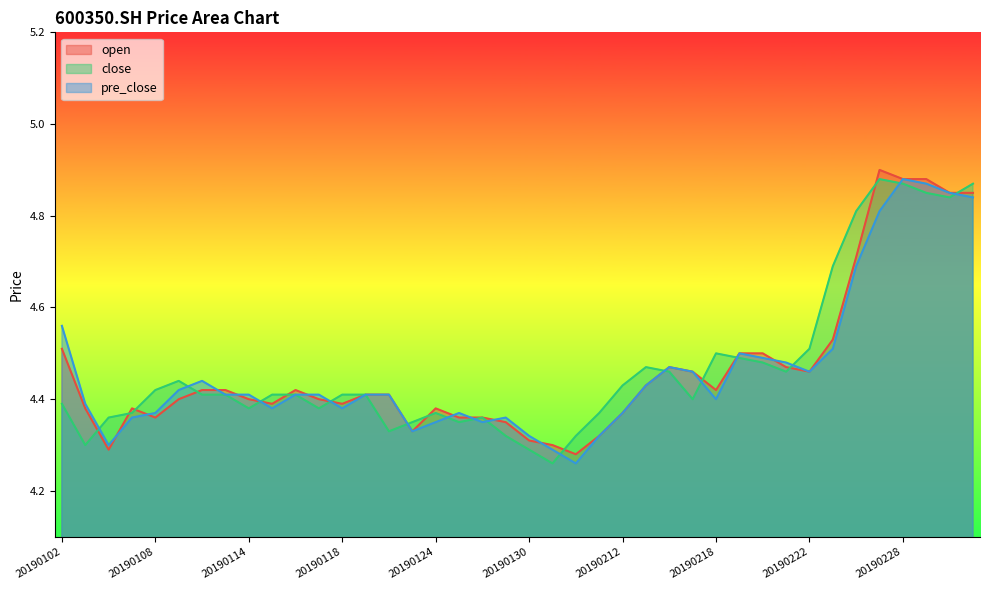

What is the value of the open point at the 9th from the left?

4.4